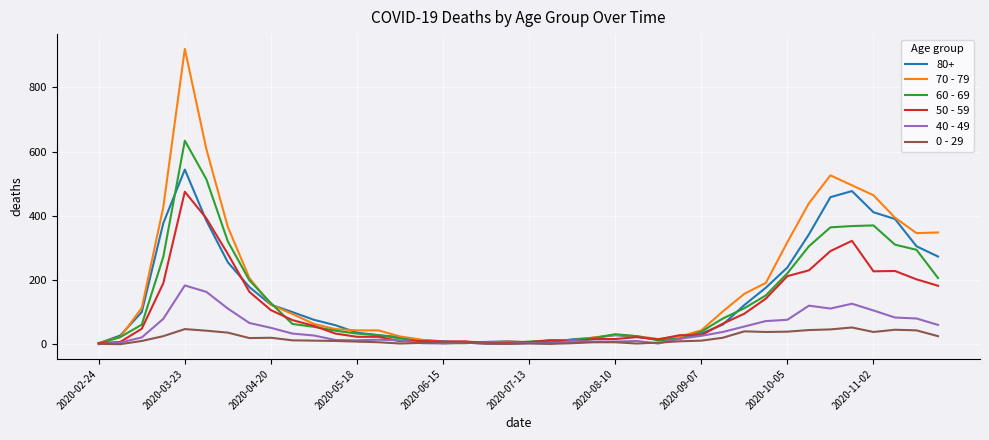

Which series has the widest spread of values?

70 - 79